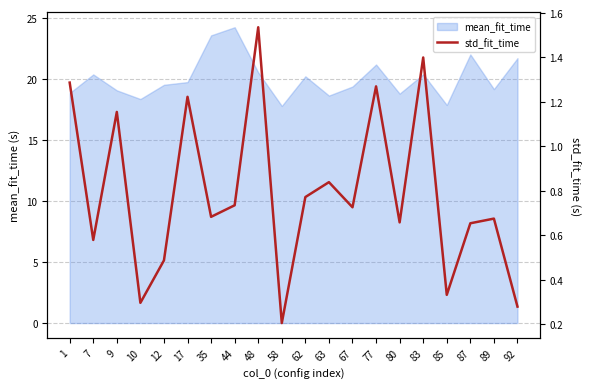

Reading right to left, list all the values displayed in this chart.

92=0.3	89=0.7	87=0.7	85=0.3	83=1.4	80=0.7	77=1.3	67=0.7	63=0.8	62=0.8	58=0.2	48=1.5	44=0.7	35=0.7	17=1.2	12=0.5	10=0.3	9=1.2	7=0.6	1=1.3